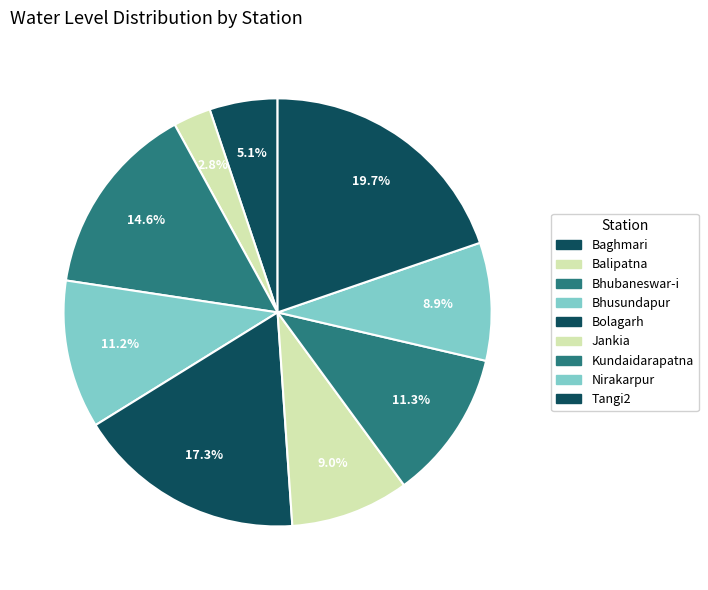

The Tangi2 slice represents 20% of the pie. True or false?

True